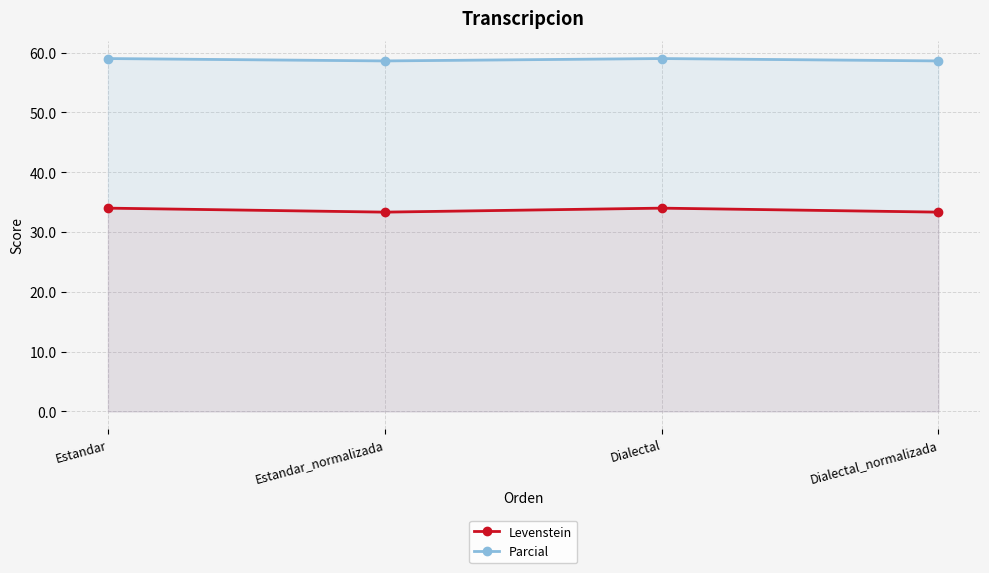

Which series has the widest spread of values?

Levenstein